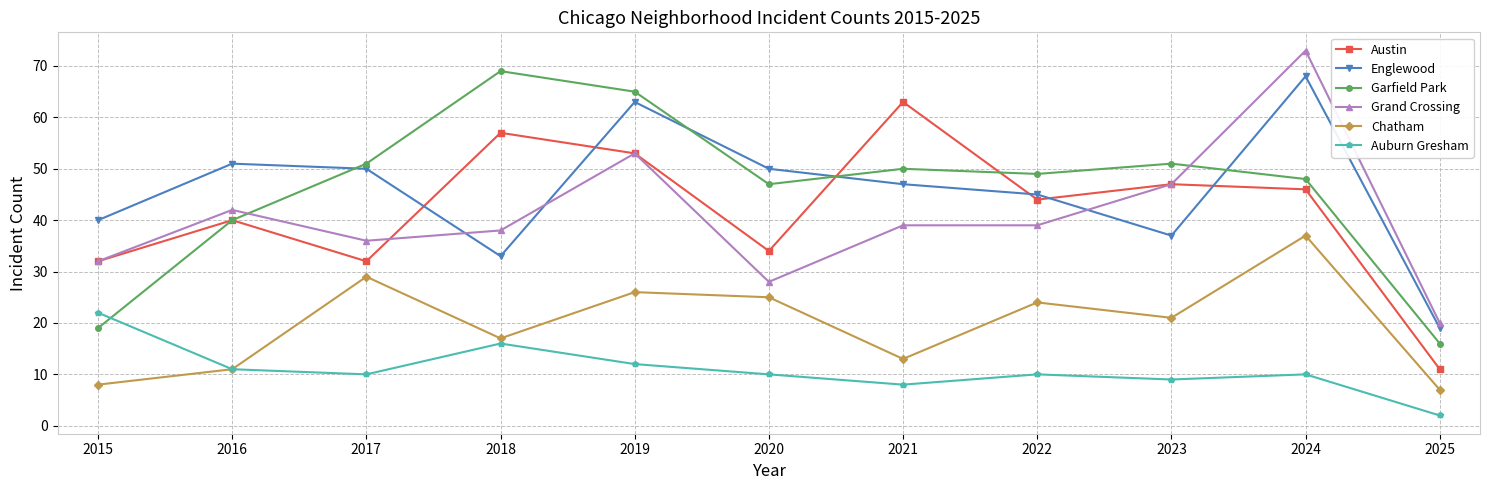

What value does the Chatham series have at 2023, to the nearest 10?

20